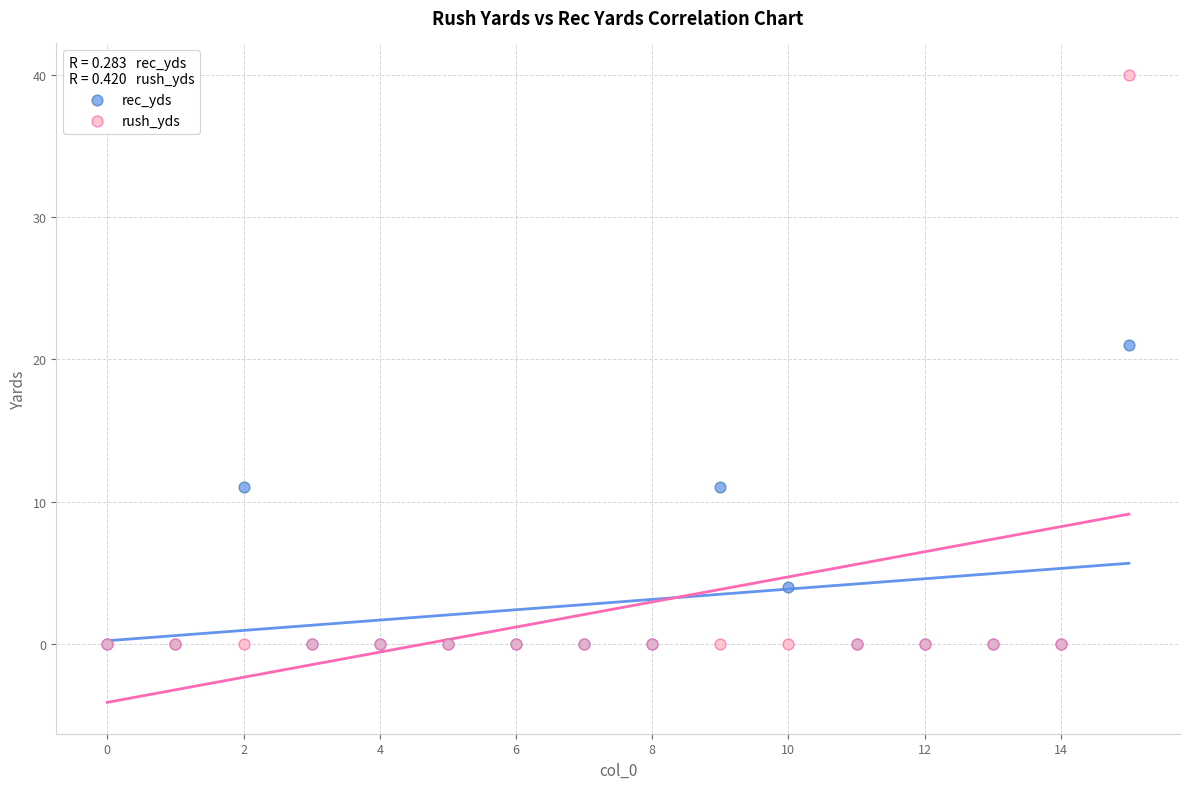

Which series has the widest spread of Y values?

rush_yds